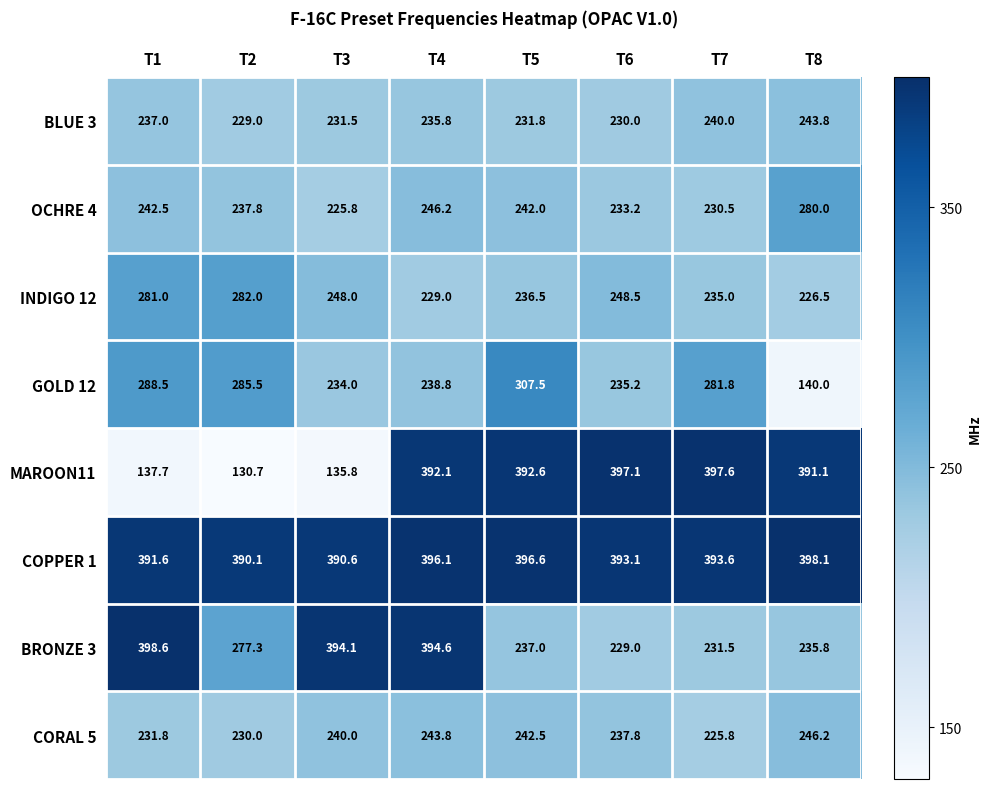

What is the sum of all MAROON11 values?

2374.7